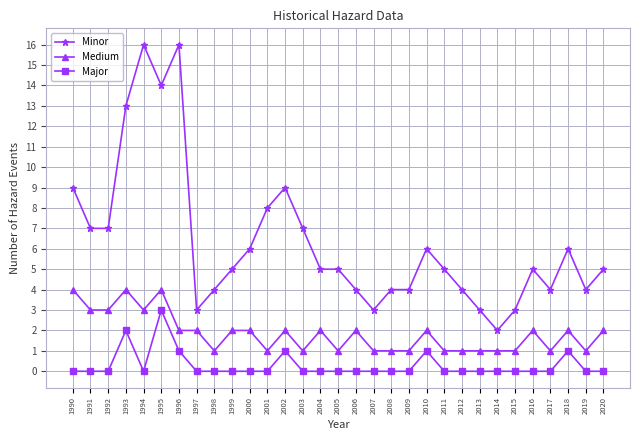

Which series has the widest spread of values?

Minor